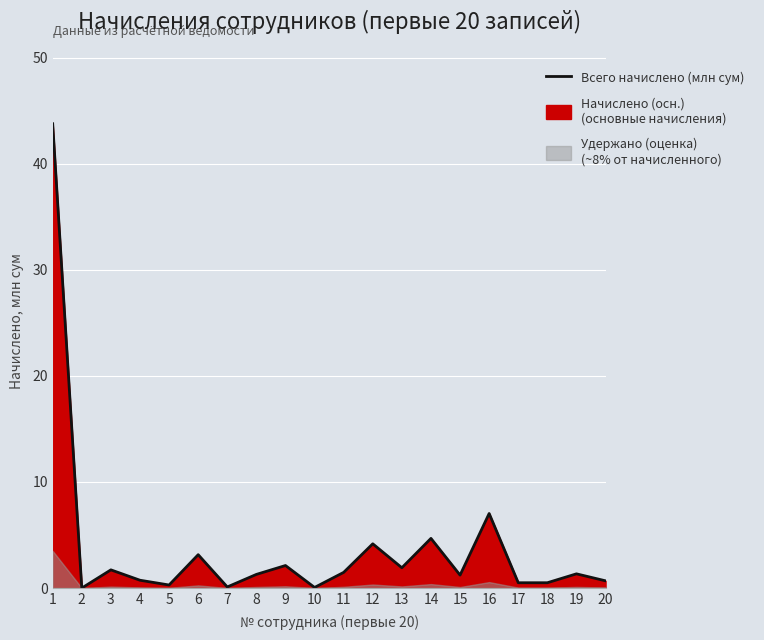

Which label corresponds to the largest value in the chart?

1